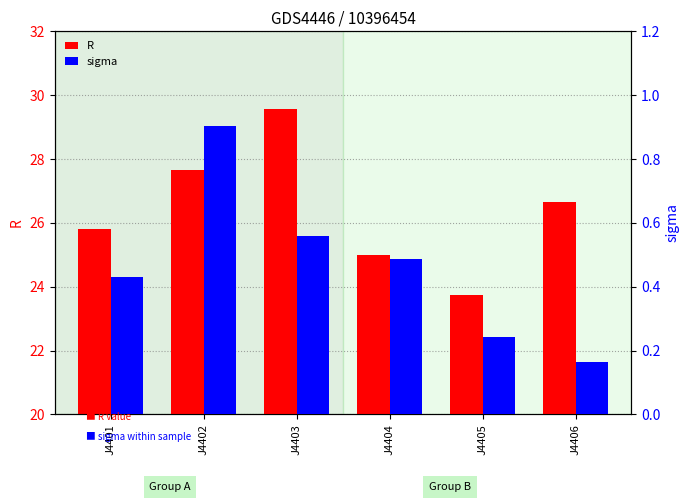

Which label corresponds to the largest value in the chart?

J4403